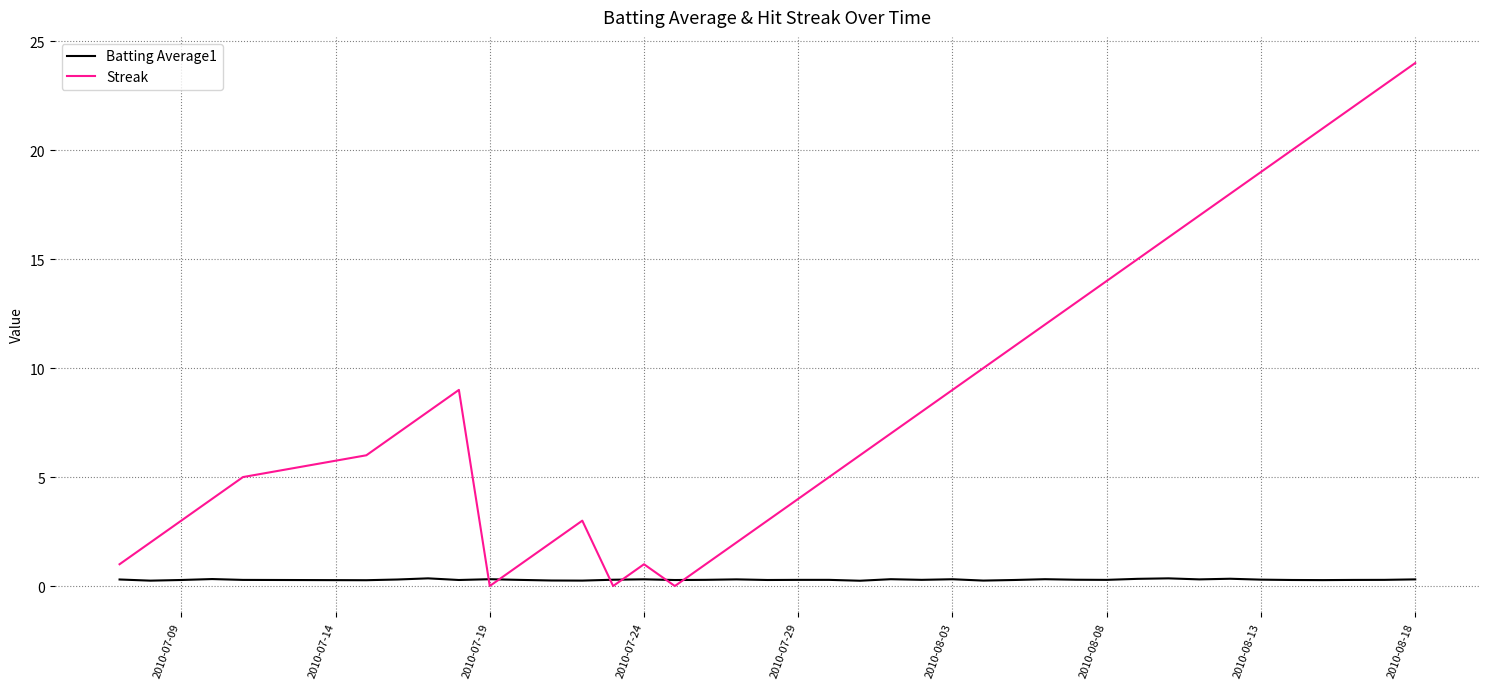

After their last crossing, which series has the higher values: Batting Average1 or Streak?

Streak